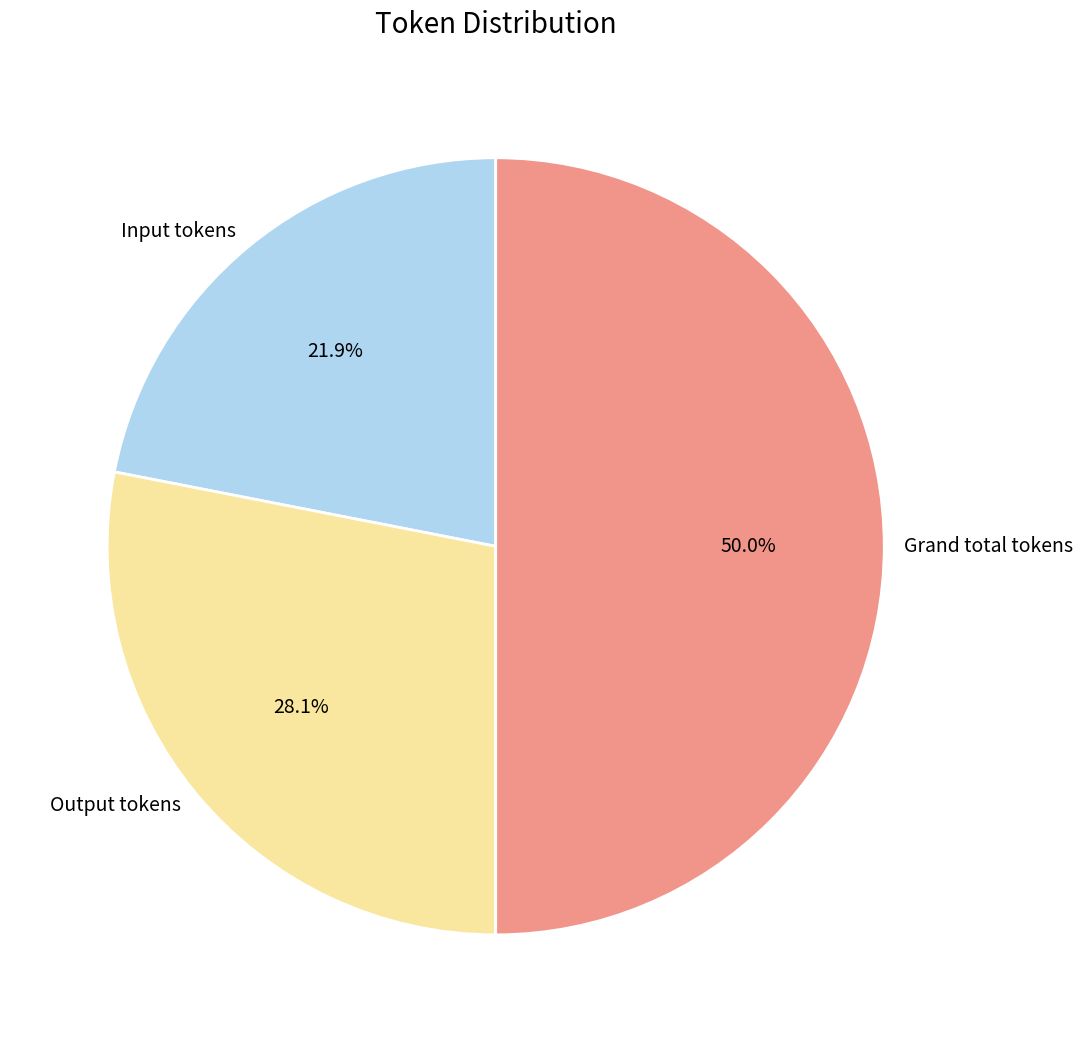

What percentage is NOT represented by Output tokens?

71.9%